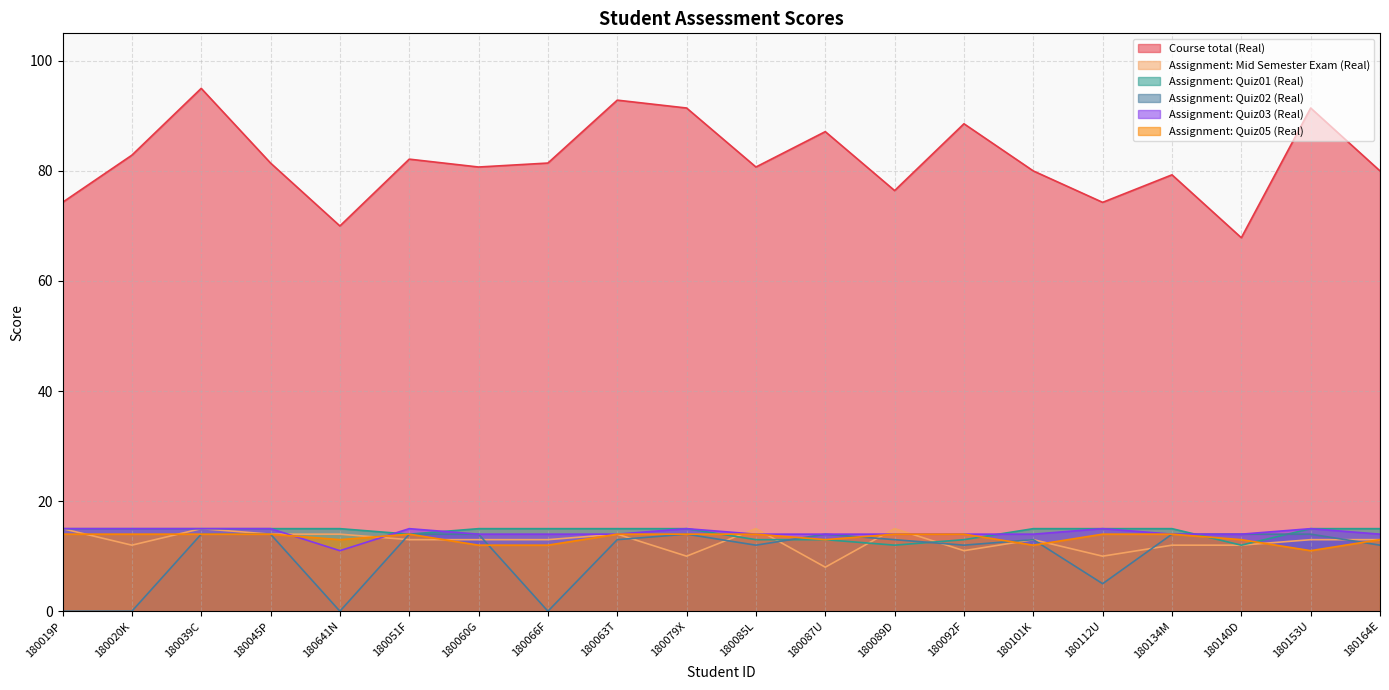

The value of Assignment: Quiz01 (Real) at 180085L is 13.0. True or false?

True